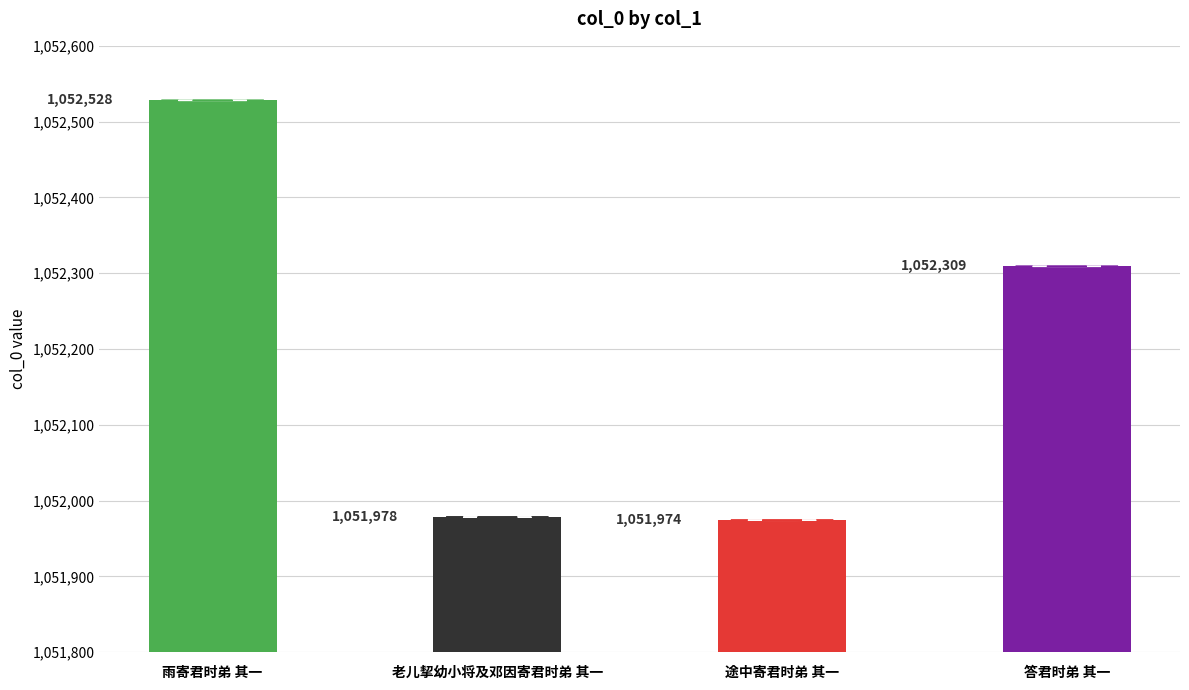

What is the difference between the maximum and minimum values?

554